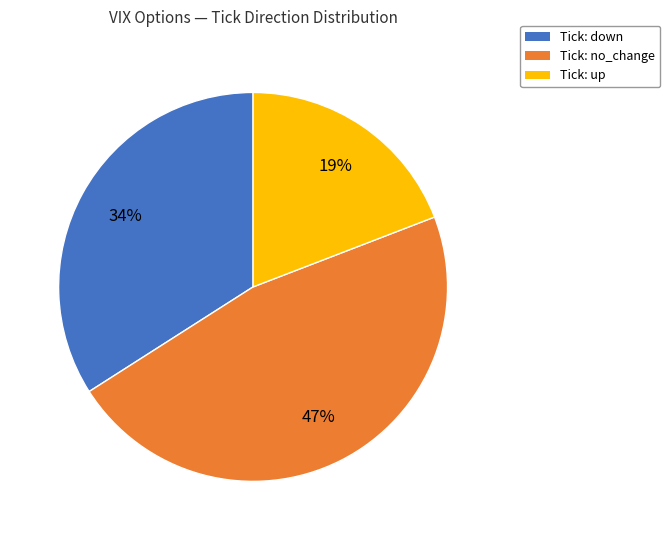

To the nearest percent, what is the average slice percentage?

33%